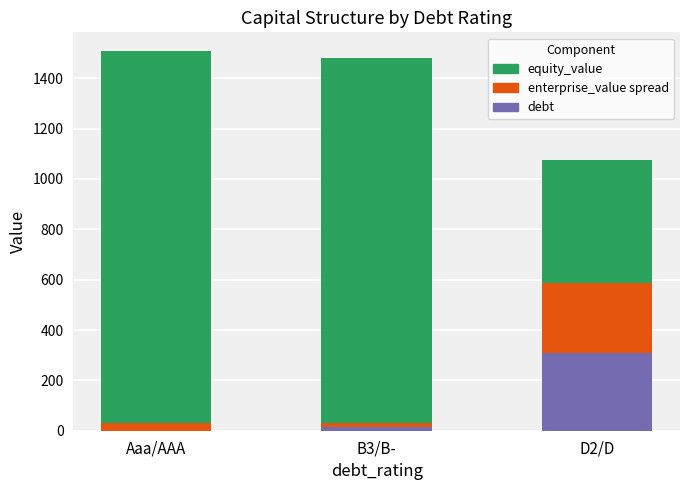

Reading left to right, transcribe the values for debt.

Aaa/AAA=0.0	B3/B-=15.4	D2/D=308.6